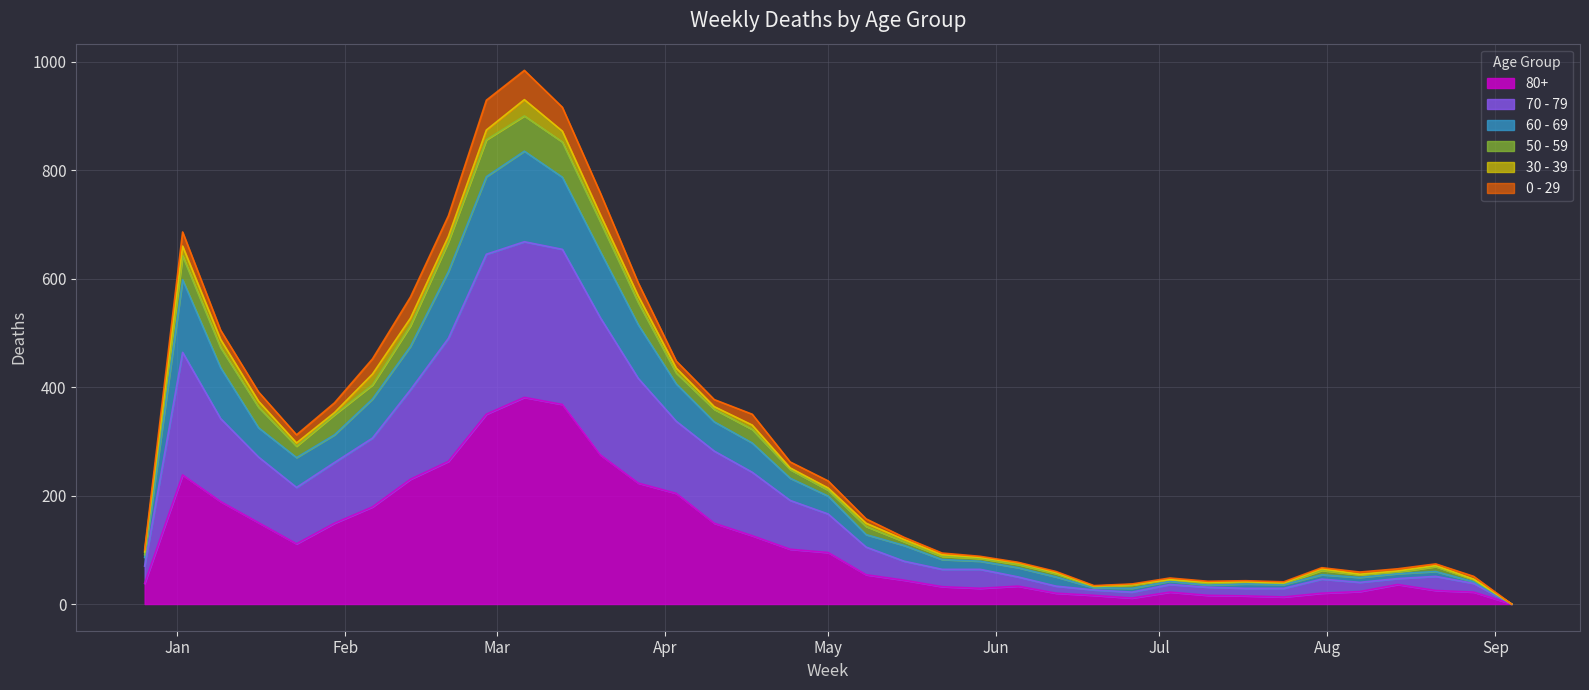

Which label corresponds to the largest value in the chart?

2023-03-06